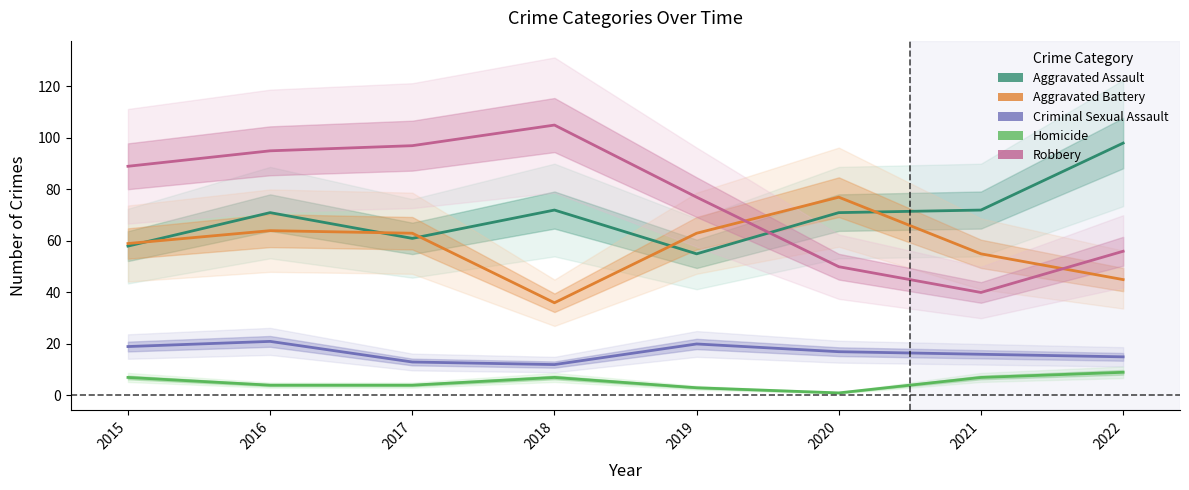

How many data points does each series have?

8